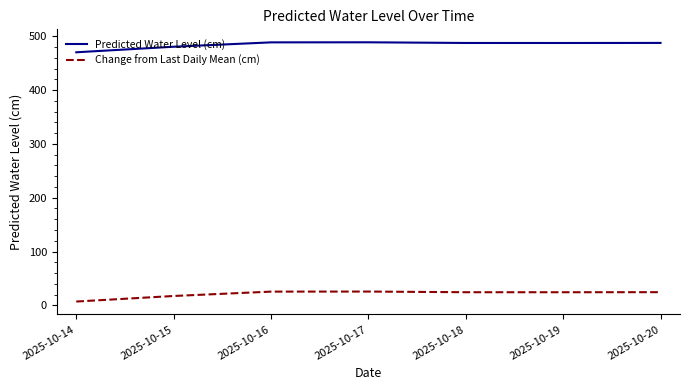

True or false: Change from Last Daily Mean (cm) and Predicted Water Level (cm) cross at least once.

False